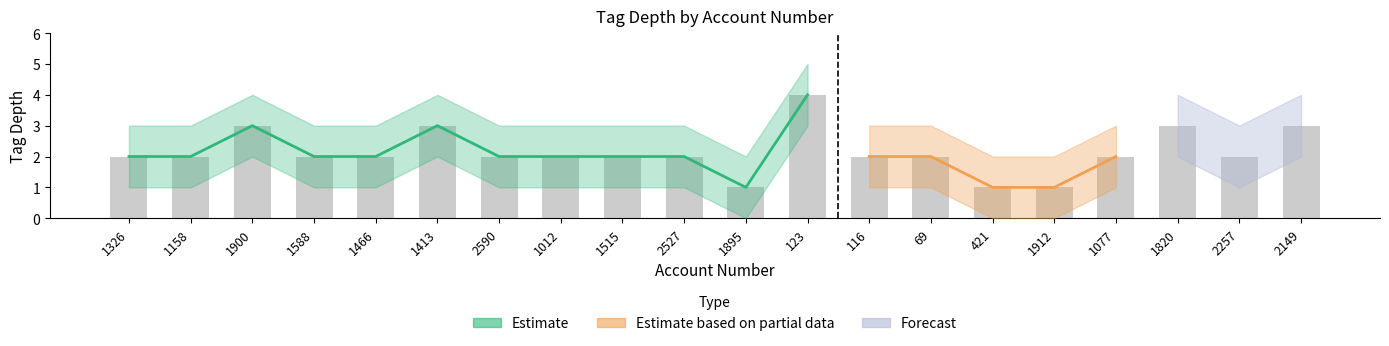

Where does the tag_depth_upper series first go above 3?

1900